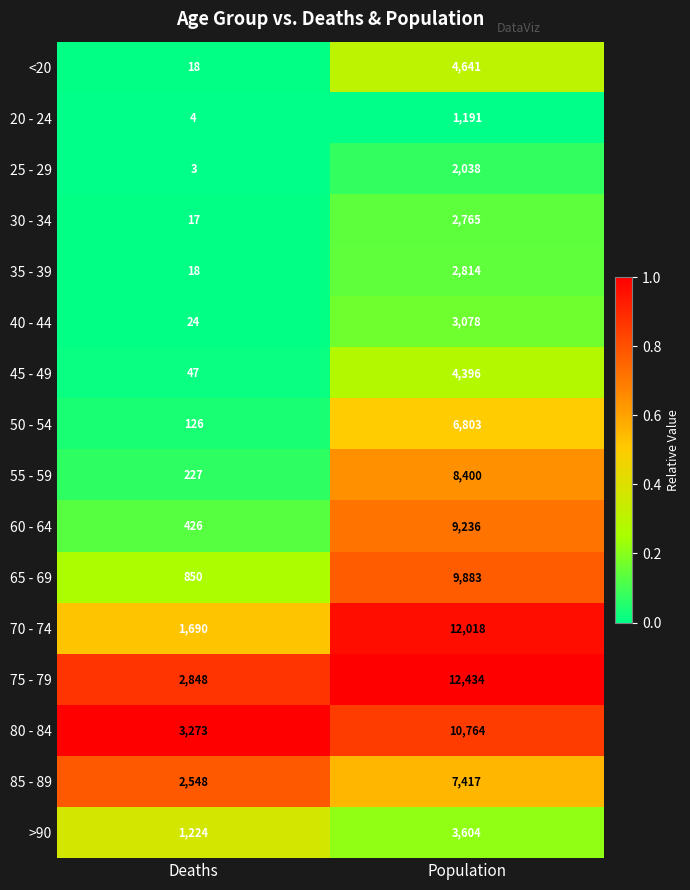

Which series has the widest spread of values?

70 - 74